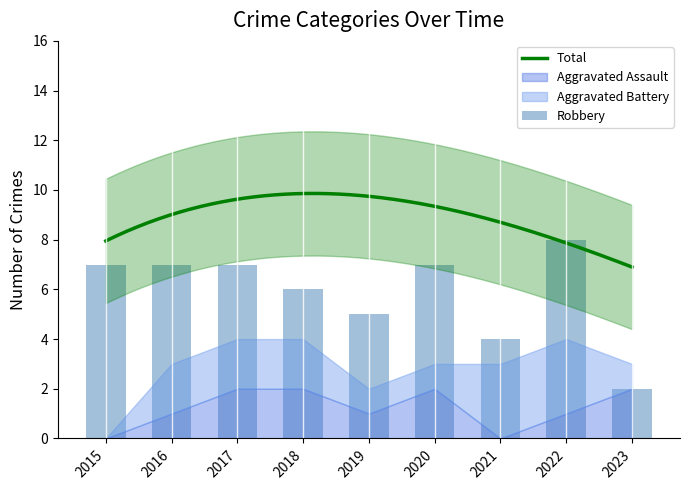

What is the approximate value of Robbery at 2020?

7